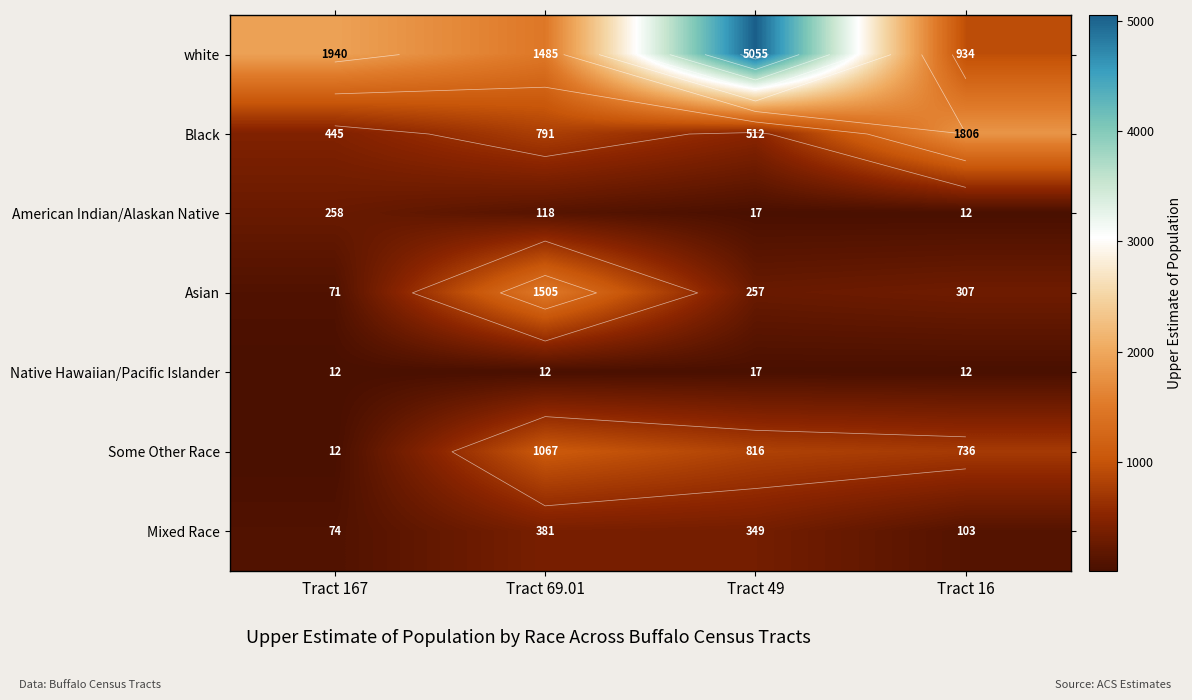

What is the spread (max minus min) of values at Tract 69.01?

1493